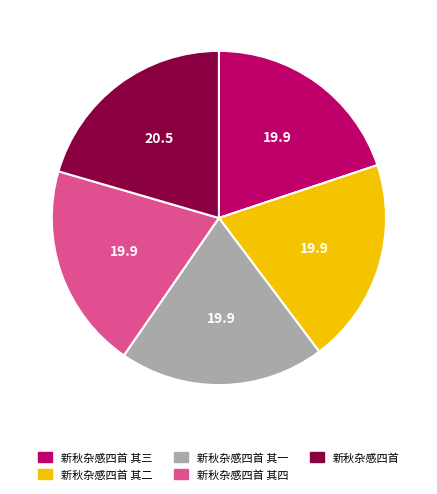

Which category has the biggest portion of the pie?

新秋杂感四首